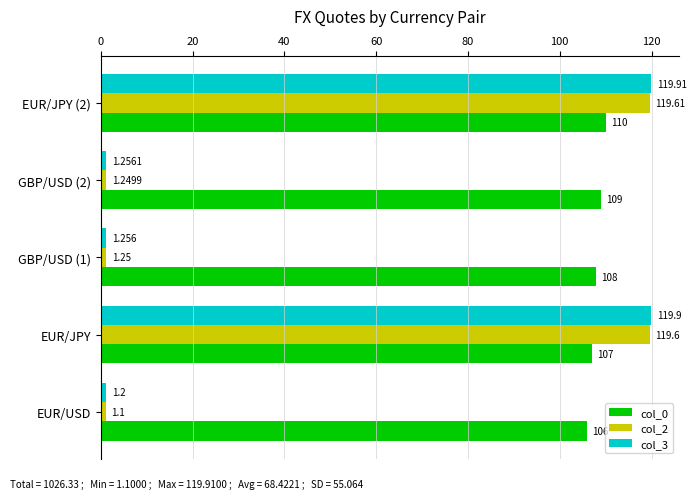

At which category does the chart reach its peak across all series?

EUR/JPY (2)